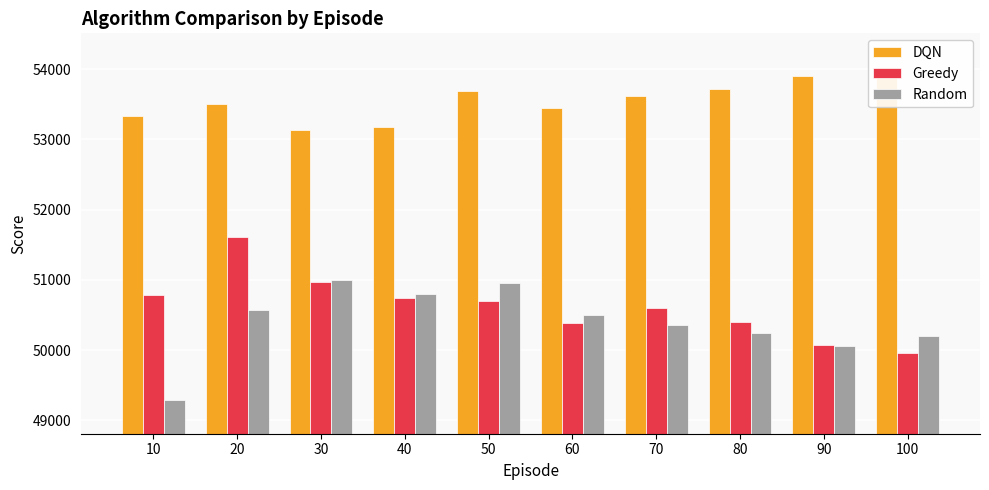

What are all the series names shown in the legend?

DQN, Greedy, Random